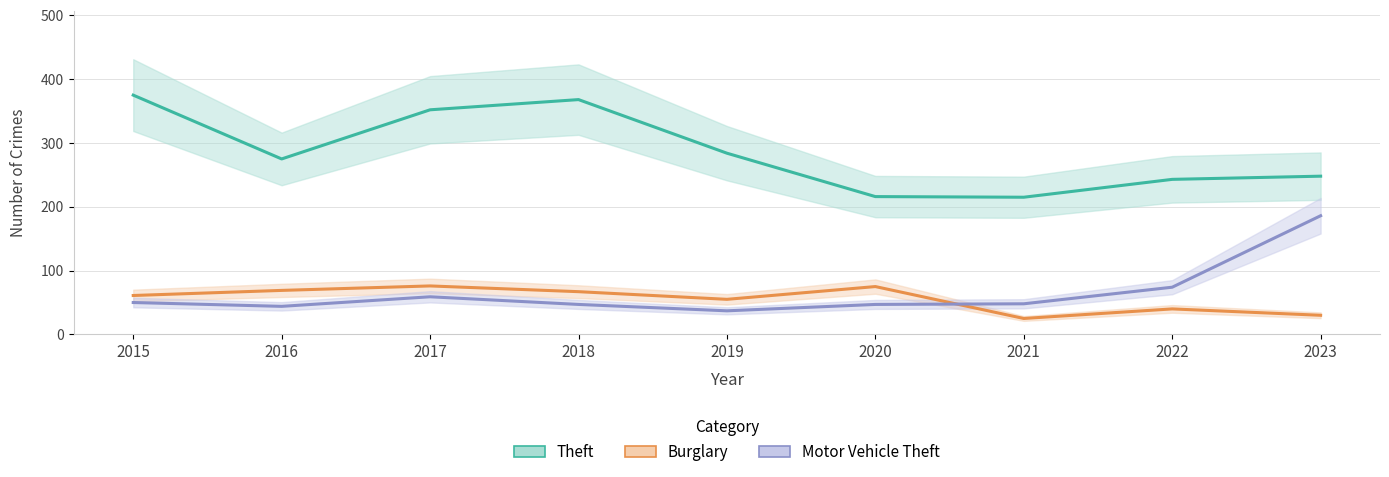

Which series has the largest range (max minus min)?

Theft